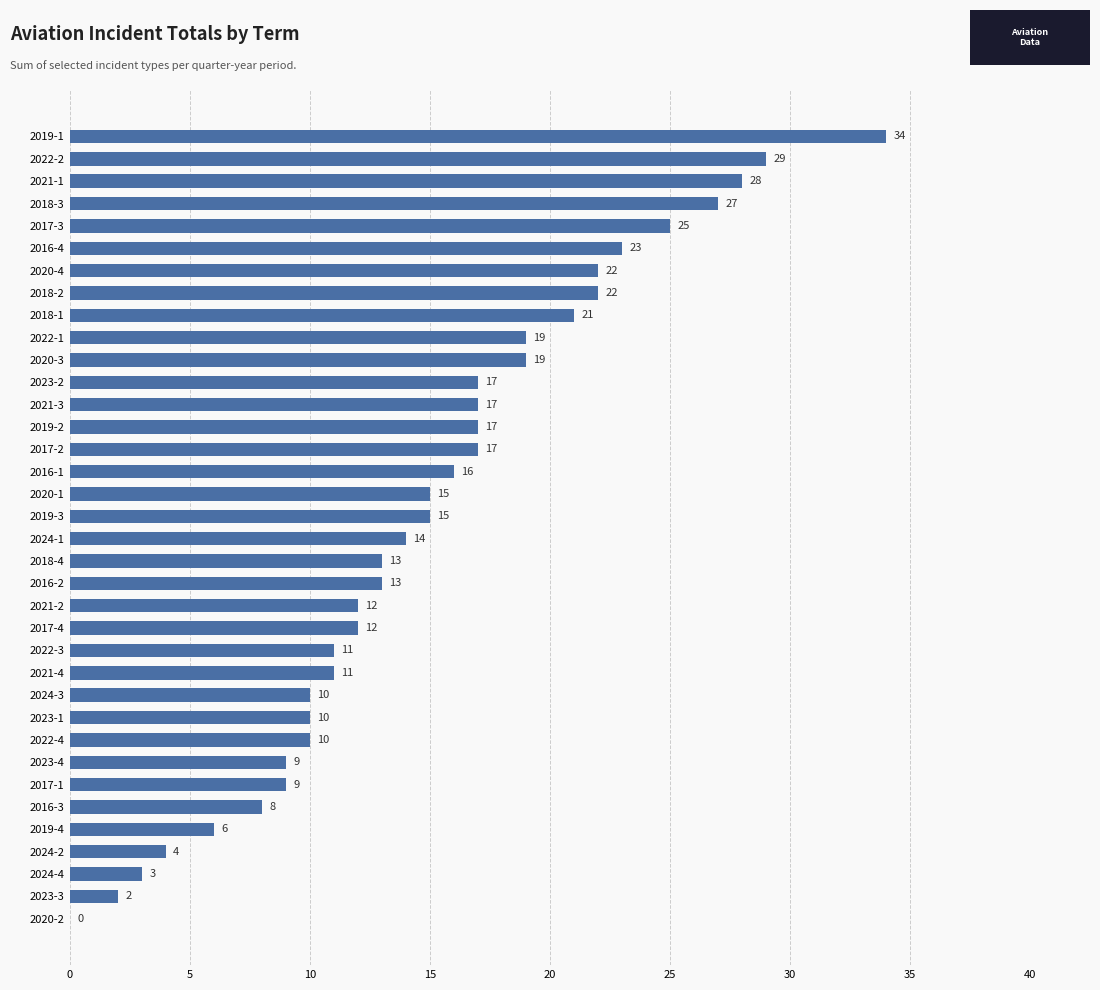

Read the value at 2017-4.

12